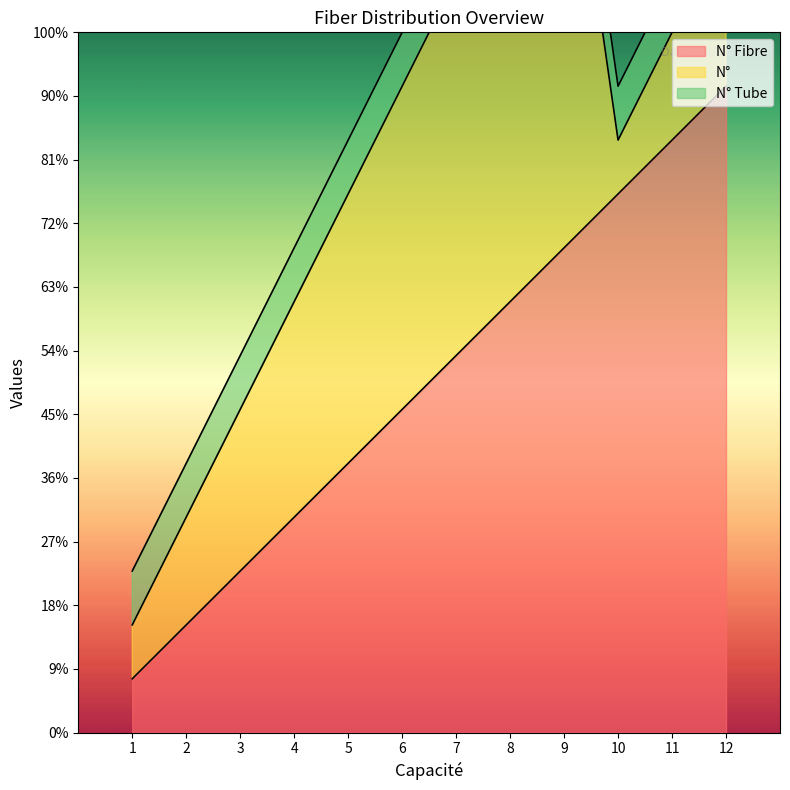

At which label does N° Fibre first exceed 7?

8